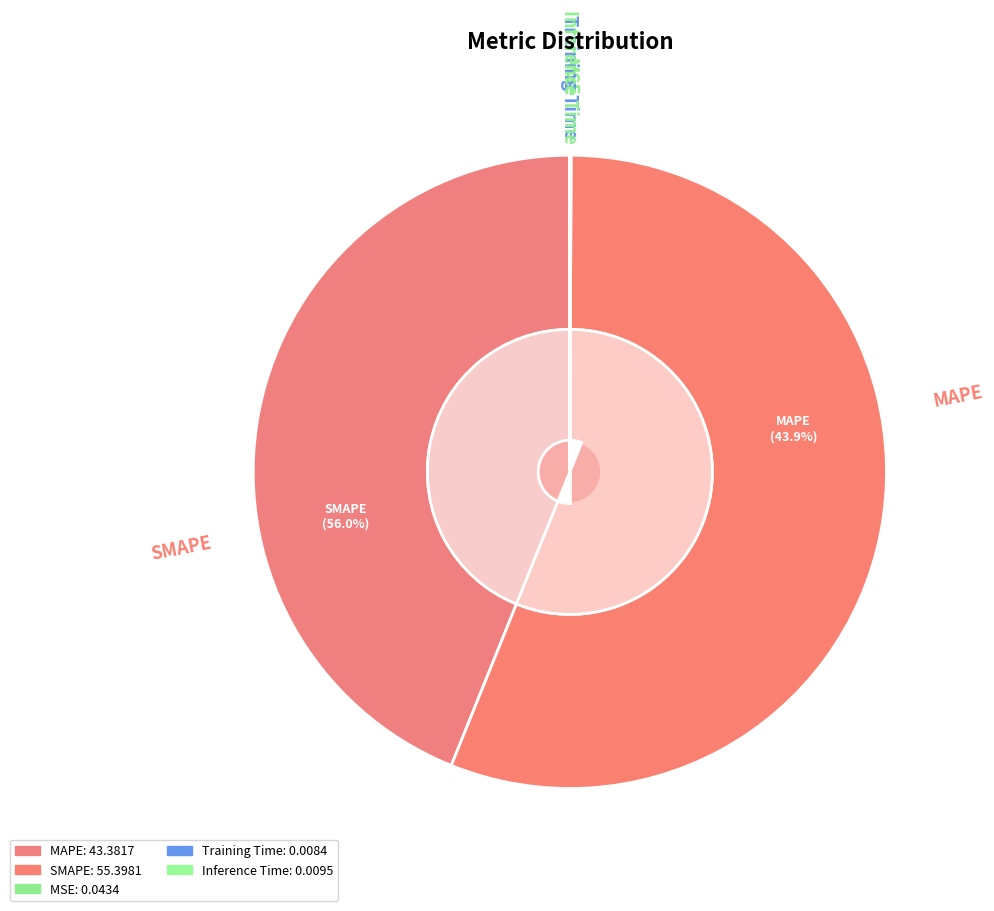

Between Training Time and SMAPE, which is larger?

SMAPE